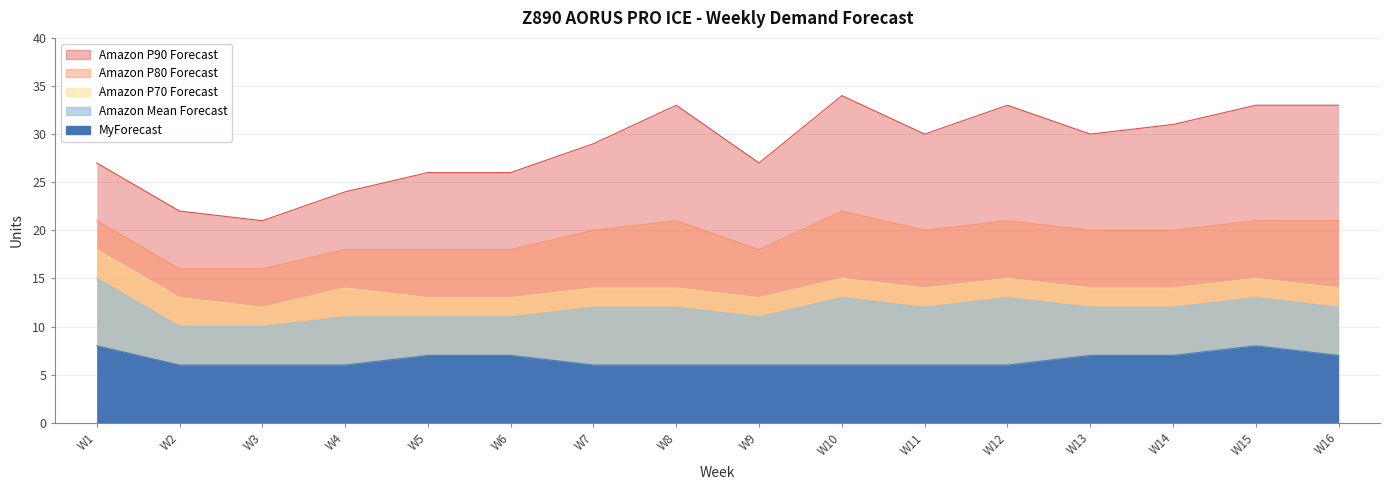

What is the value of the Amazon P70 Forecast point at the 12th from the left?

15